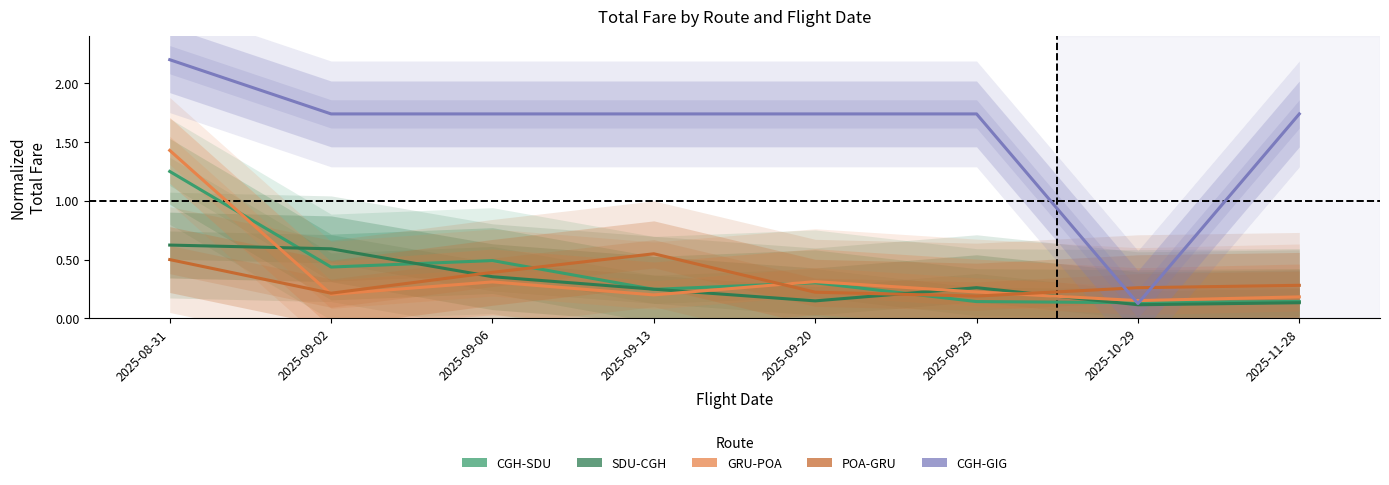

After their last crossing, which series has the higher values: GRU-POA or SDU-CGH?

GRU-POA